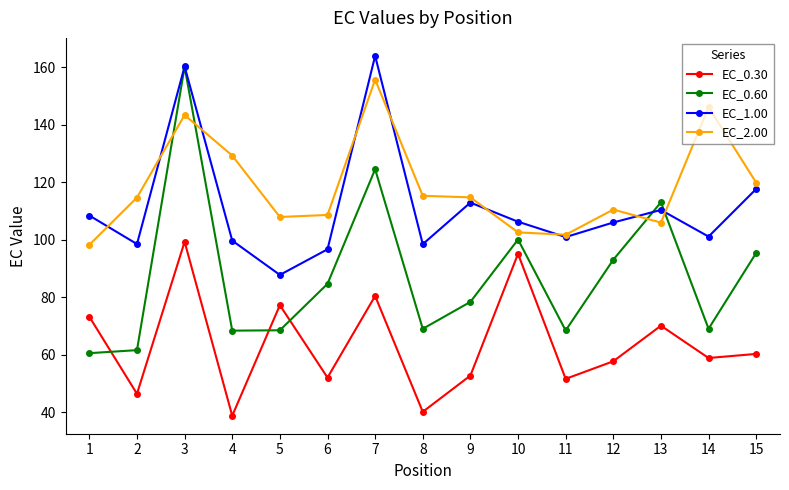

At which category is the sum across all series the highest?

3